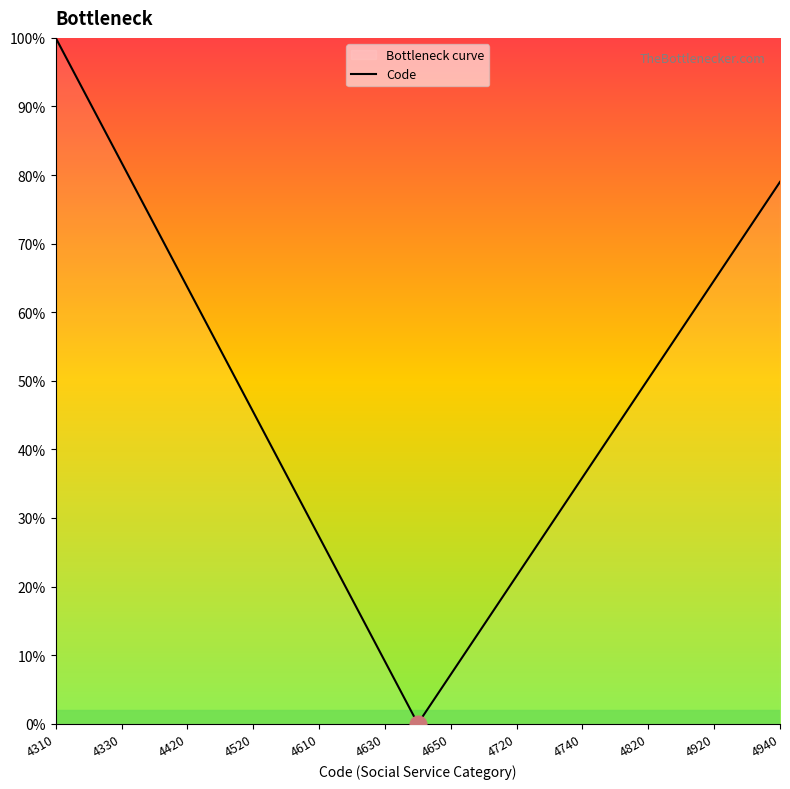

The chart shows a value of 52.4 at 4330. True or false?

False